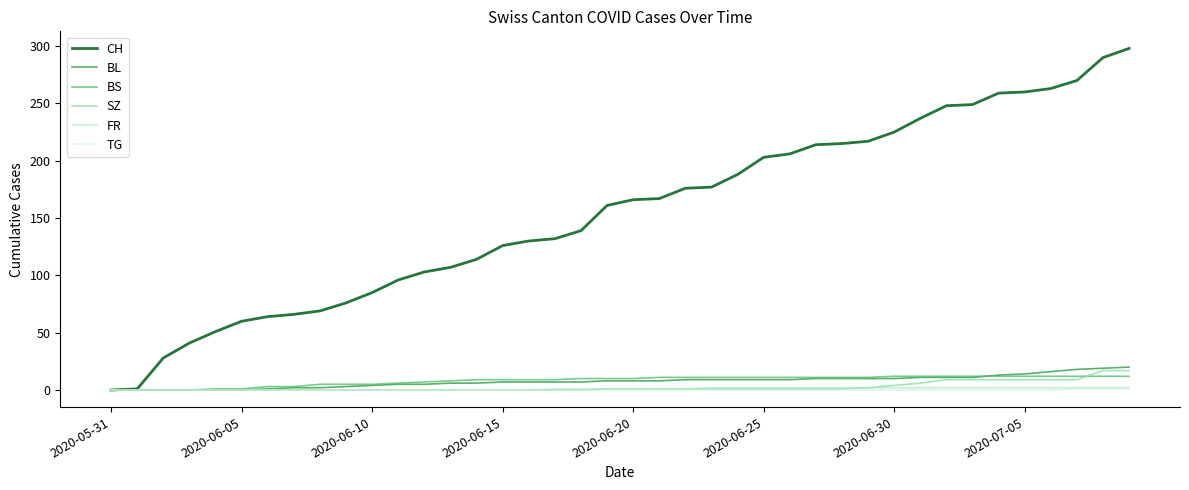

Which series has the widest spread of values?

CH